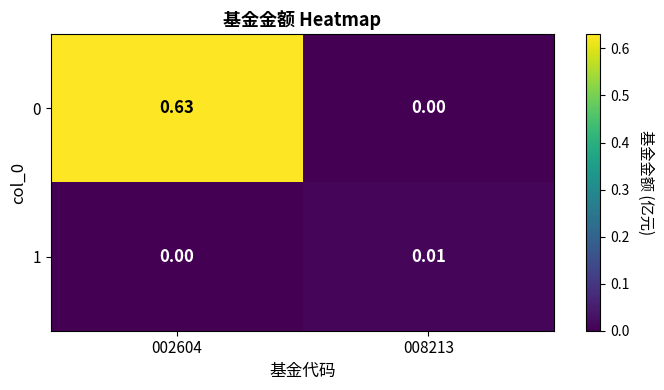

At 008213, list the series in order from smallest to largest.

0, 1